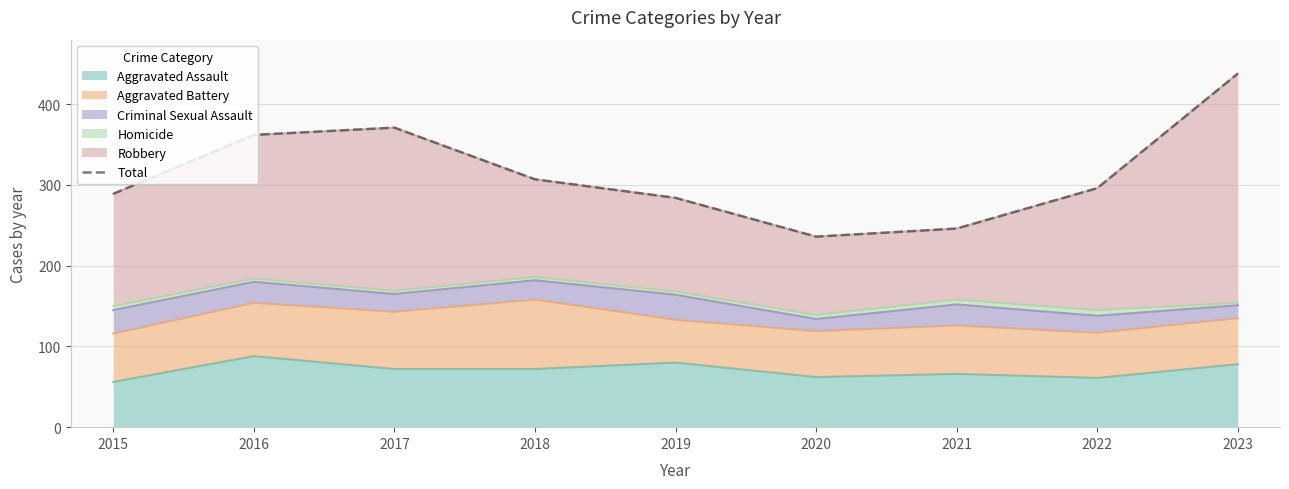

What is the value of the 5th point from the left?

284